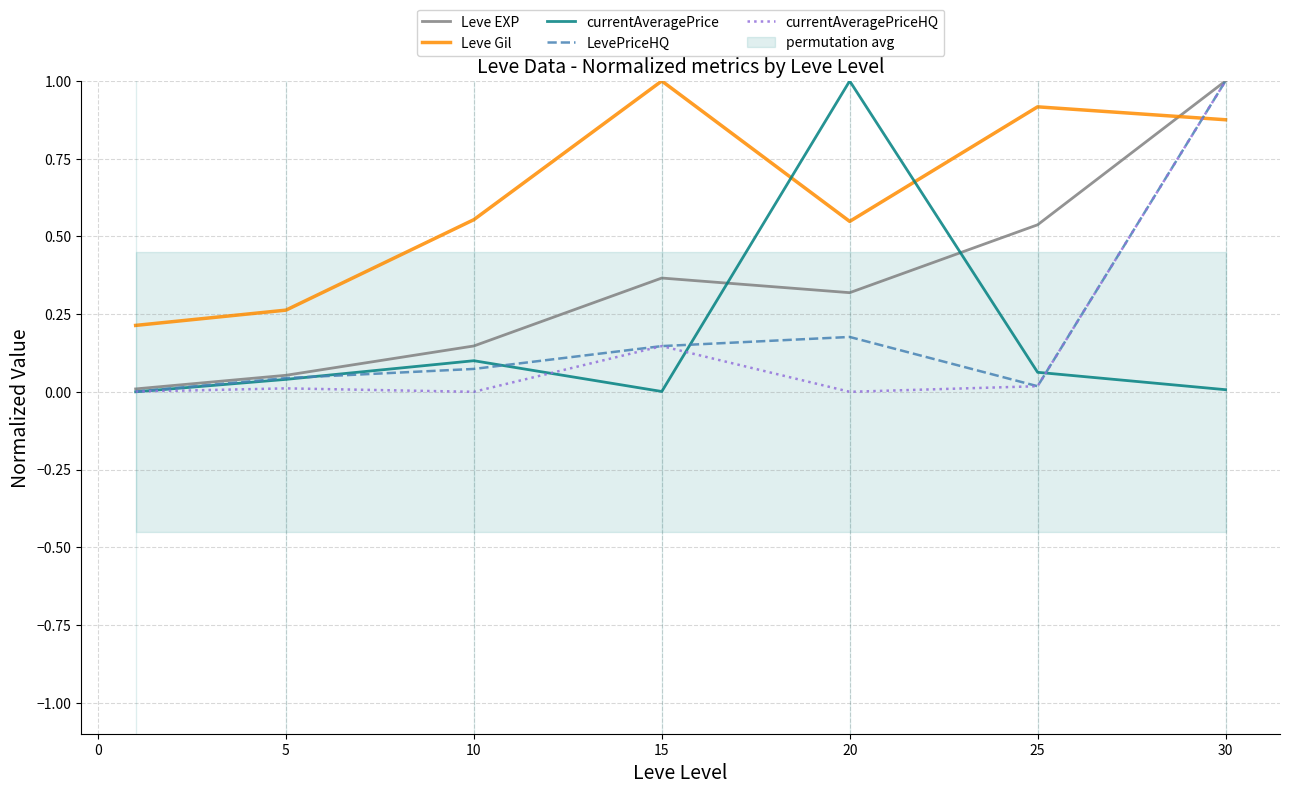

True or false: currentAveragePrice has more than 1 points higher than both neighbors.

True